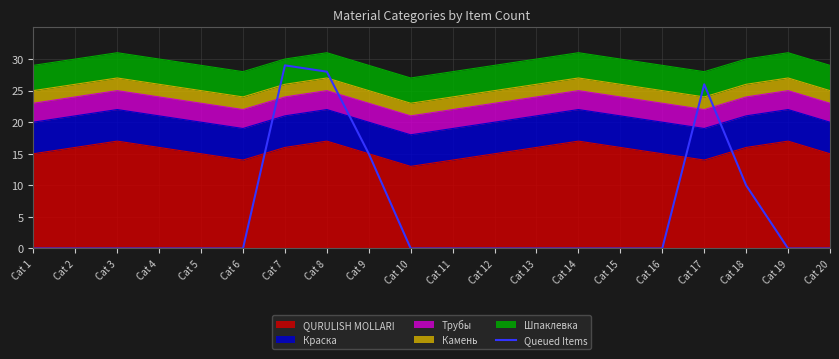

What is the maximum value shown in the chart?

29